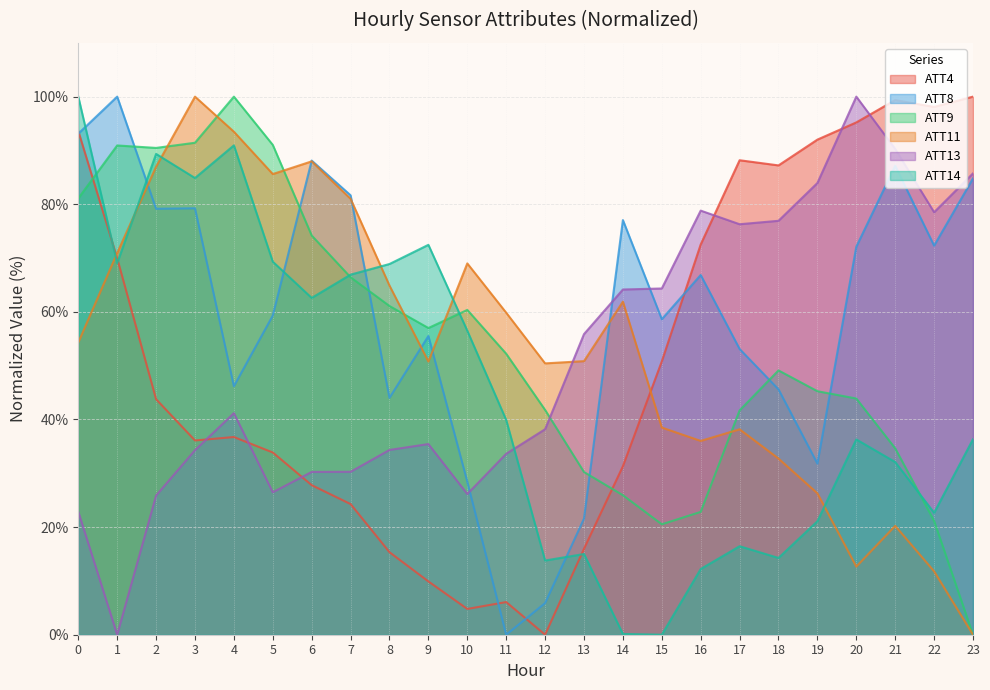

Reading left to right, list all the values displayed in this chart.

ATT4: 93.6	70.0	43.8	36.1	36.7	33.9	27.8	24.3	15.3	9.9	4.8	6.1	0.0	16.0	31.3	50.8	72.5	88.2	87.2	92.0	95.2	99.4	98.1	100.0
ATT8: 93.1	100.0	79.2	79.2	46.2	59.3	88.1	81.7	44.0	55.5	28.4	0.0	5.9	21.6	77.1	58.6	66.9	53.1	45.6	31.8	72.1	87.2	72.3	84.8
ATT9: 81.1	90.9	90.5	91.4	100.0	91.0	74.2	66.4	61.1	57.0	60.4	52.2	41.8	30.2	25.9	20.5	22.8	41.7	49.1	45.3	43.9	34.6	21.2	0.0
ATT11: 54.3	70.9	87.0	100.0	93.5	85.6	88.0	81.0	64.9	50.8	69.0	59.8	50.4	50.8	61.9	38.5	36.0	38.2	32.7	26.3	12.7	20.2	11.8	0.0
ATT13: 22.9	0.0	25.9	34.3	41.2	26.5	30.3	30.3	34.3	35.4	26.1	33.6	38.2	55.9	64.2	64.3	78.8	76.3	76.9	83.9	100.0	90.3	78.5	85.7
ATT14: 100.0	69.1	89.4	84.9	90.9	69.3	62.6	66.9	68.9	72.5	56.5	39.9	13.8	15.0	0.1	0.0	12.2	16.4	14.3	21.1	36.3	32.1	22.7	36.3